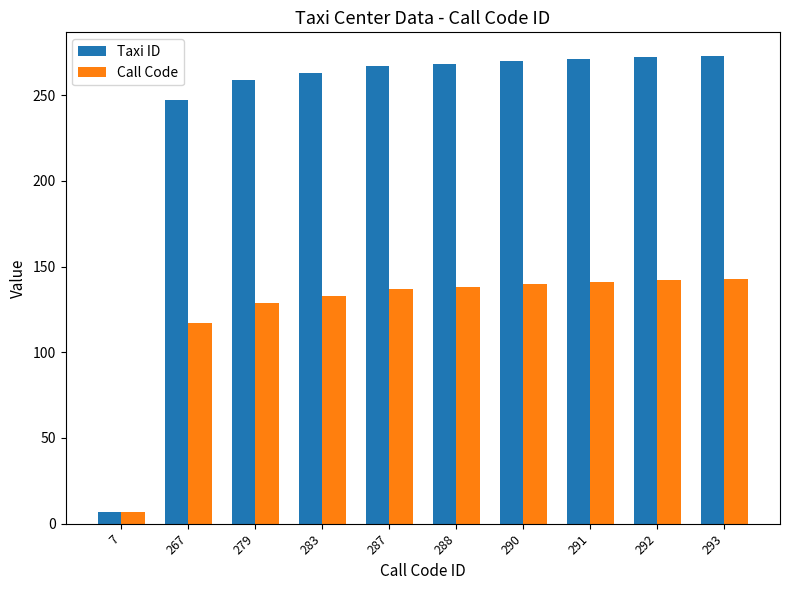

What are all the series names shown in the legend?

Taxi ID, Call Code